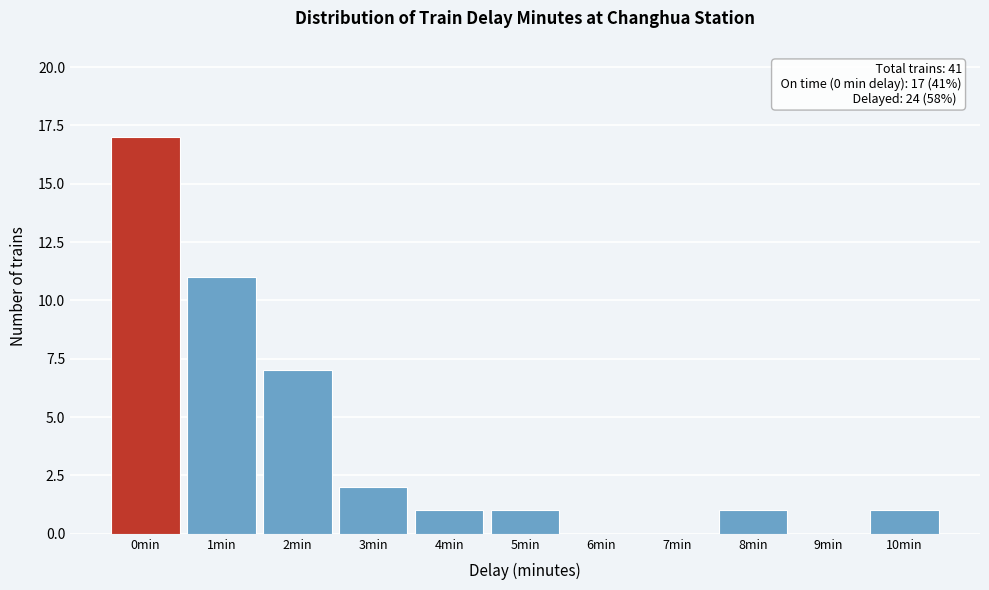

Reading right to left, transcribe all the data shown in this chart.

10min=1	9min=0	8min=1	7min=0	6min=0	5min=1	4min=1	3min=2	2min=7	1min=11	0min=17